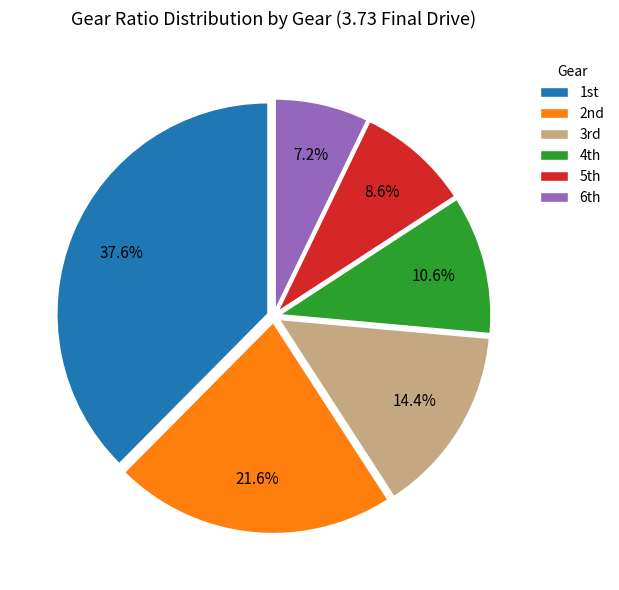

Which slice is the smallest?

6th